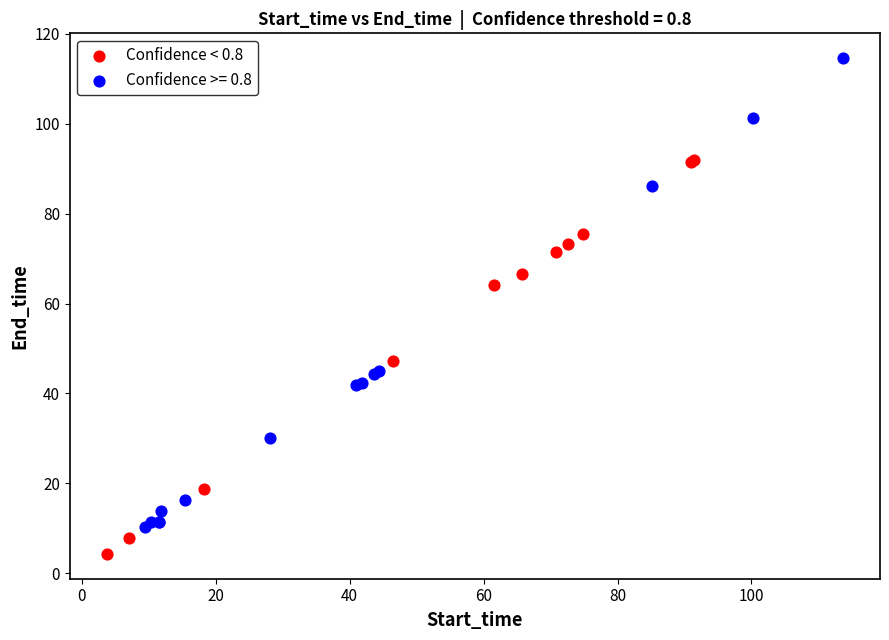

Which series reaches the maximum Y coordinate?

Confidence >= 0.8